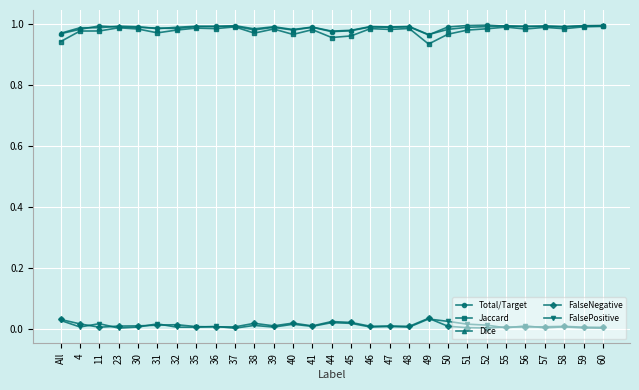

True or false: Dice has more than 0 interior local peaks.

True